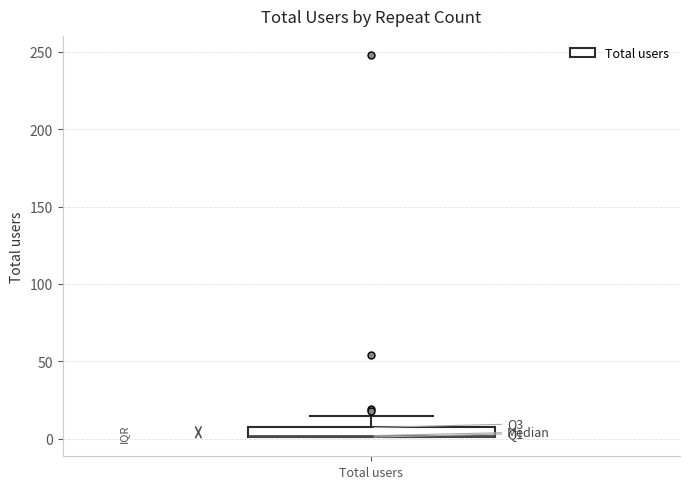

Where is the lower edge of the box for Total users on the y-axis? The values are not printed on the chart, so give them approximately, as read against the axis.

0